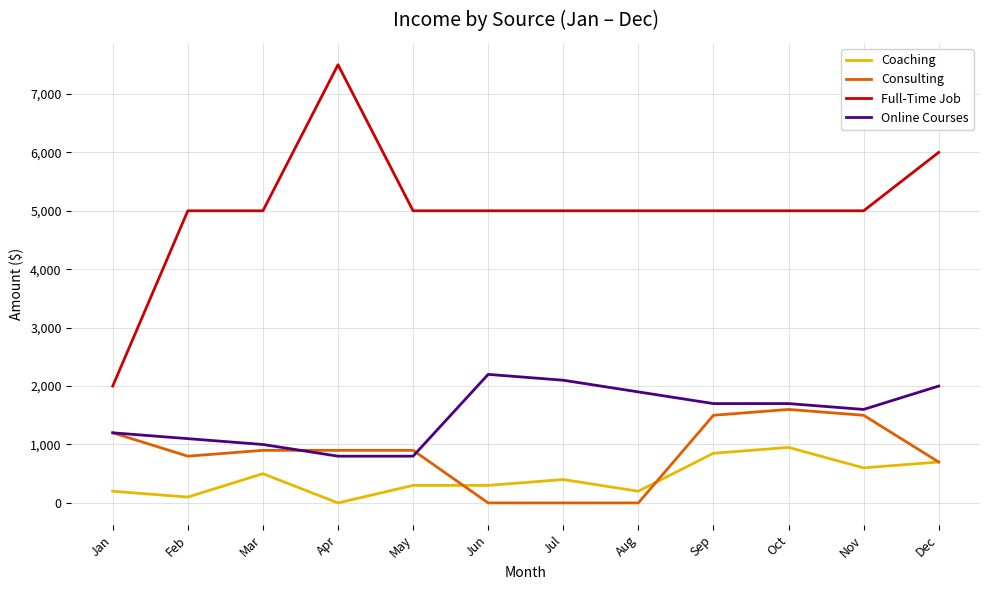

What is the lowest value of the Full-Time Job series?

2000